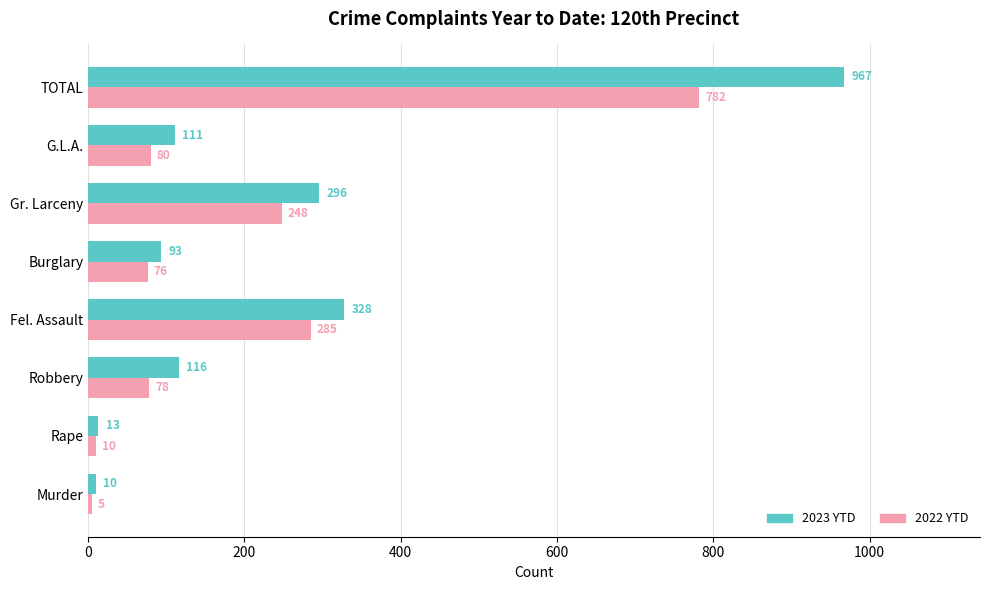

At how many categories does at least one series exceed 66?

6